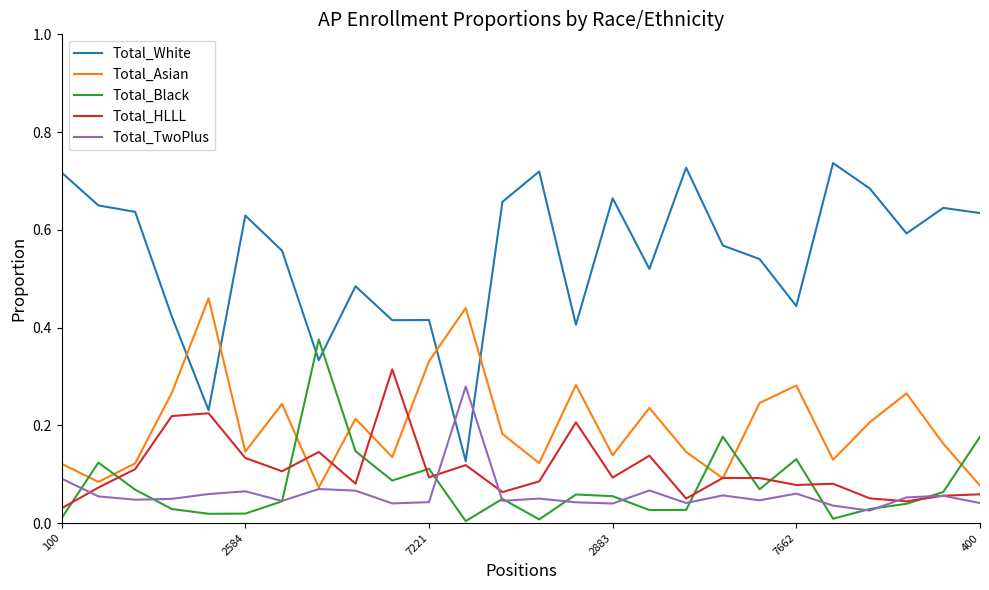

Which series has the largest range (max minus min)?

Total_White